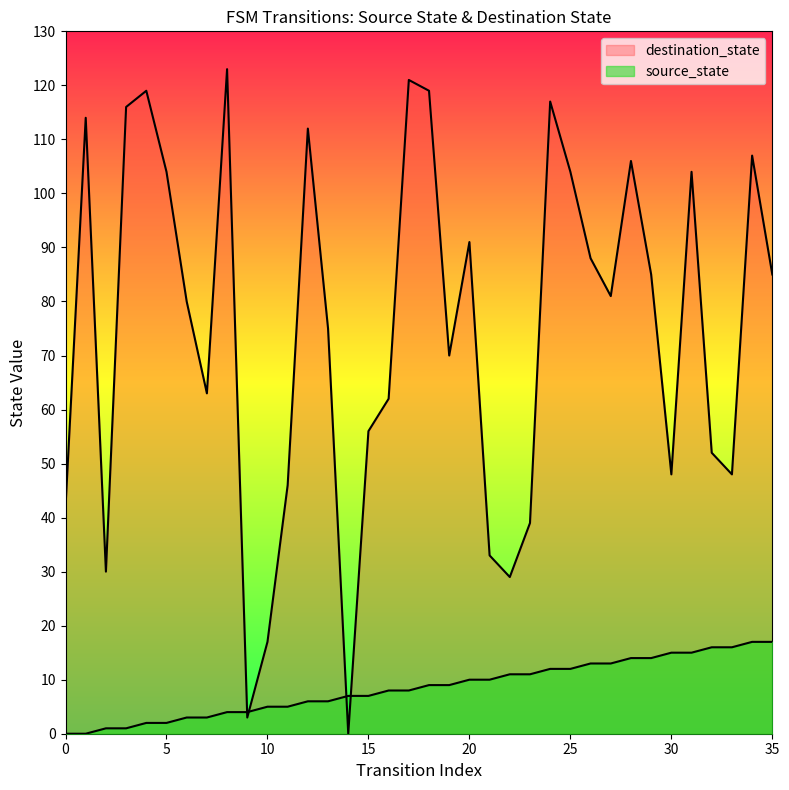

At which label does destination_state reach its peak?

8